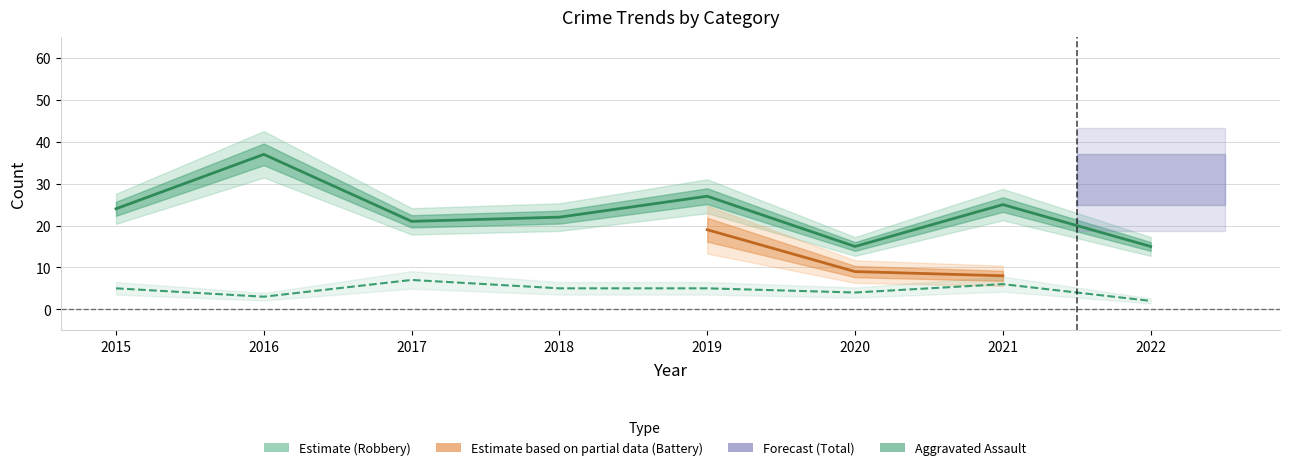

Read the Aggravated Assault value at 2019.

5